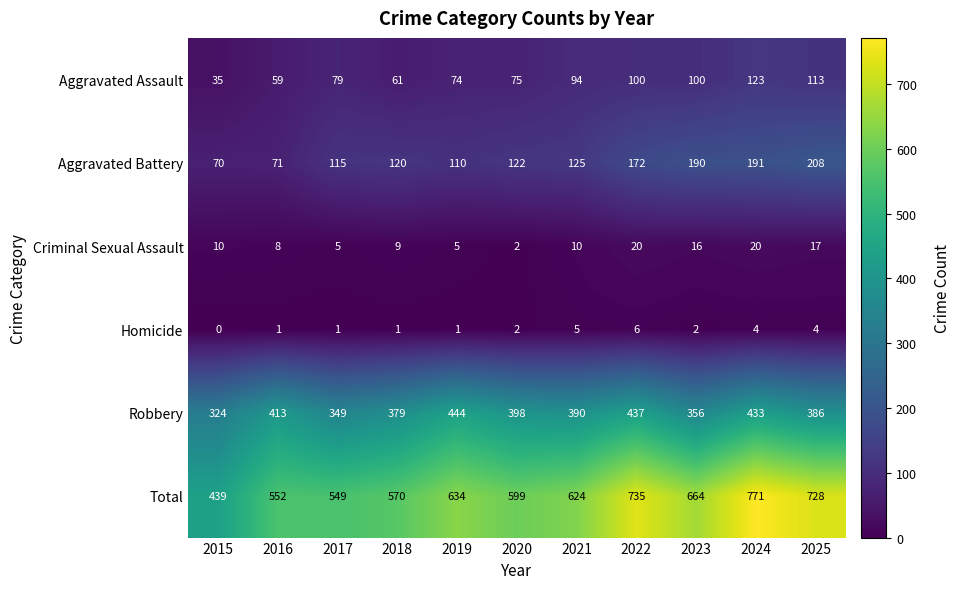

What is the sum of all Criminal Sexual Assault values?

122